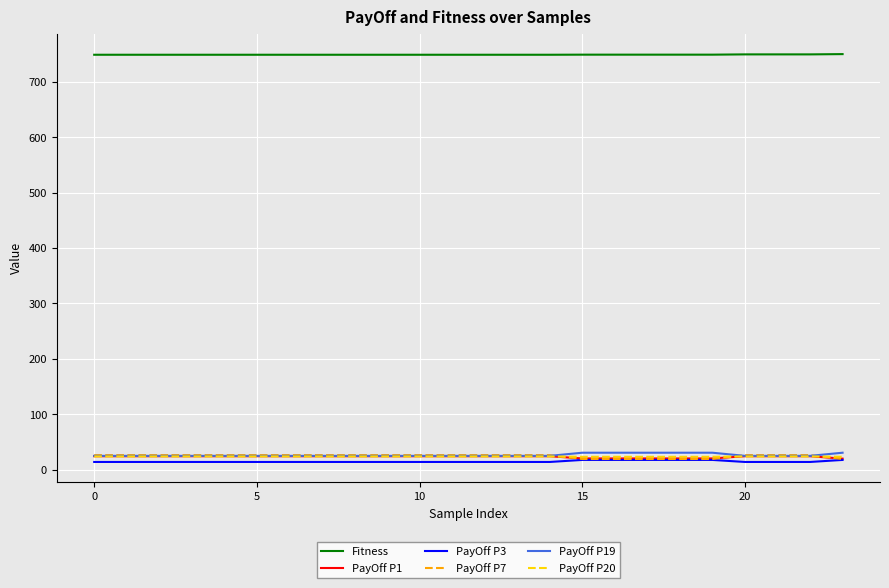

Which series has the largest total across all categories?

Fitness